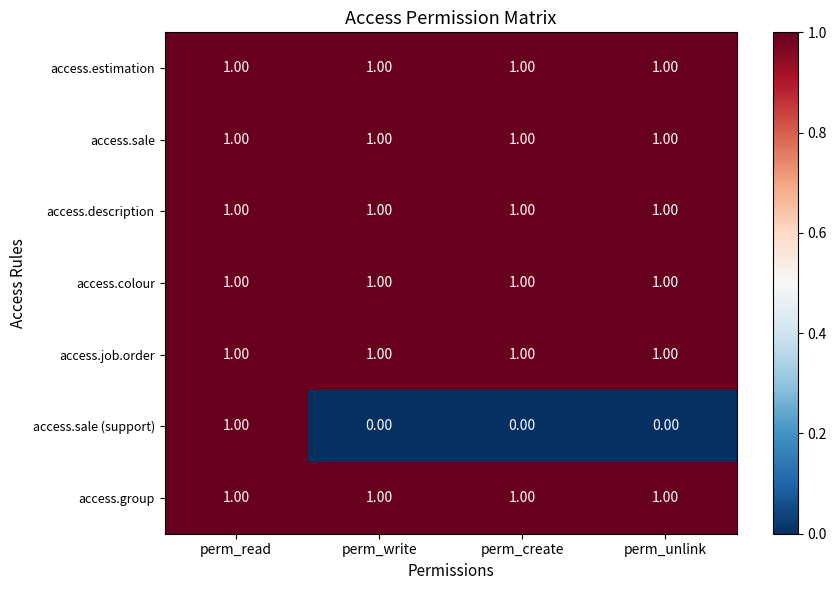

Which series has the widest spread of values?

access.sale (support)